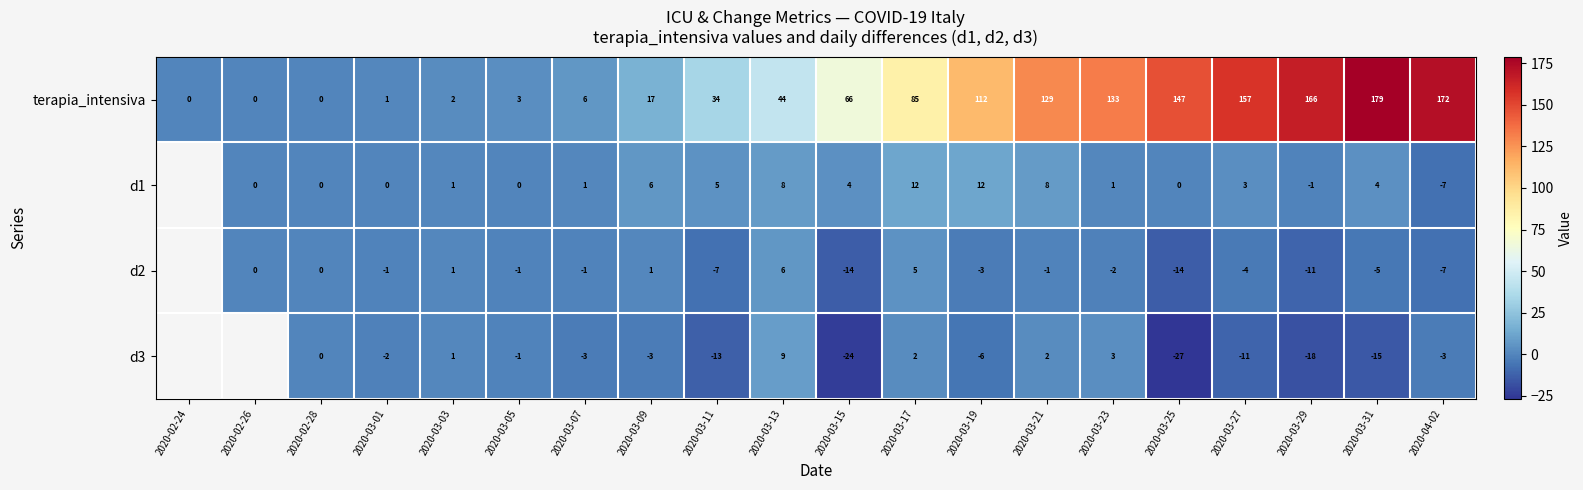

Where is terapia_intensiva nearest to the value 89?

2020-03-17